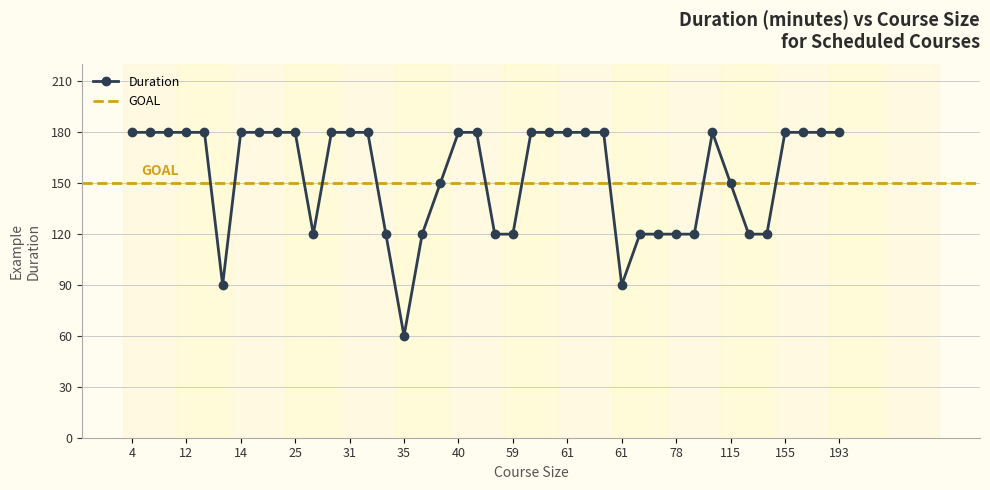

What is the approximate value at 25, to the nearest 50?

200